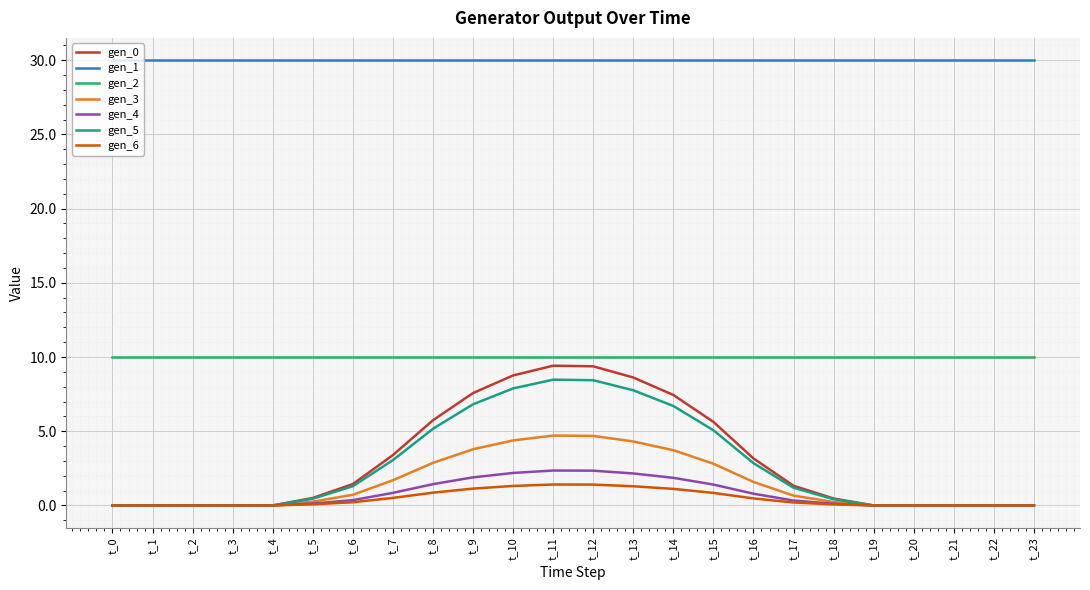

At how many categories does at least one series exceed 3?

24